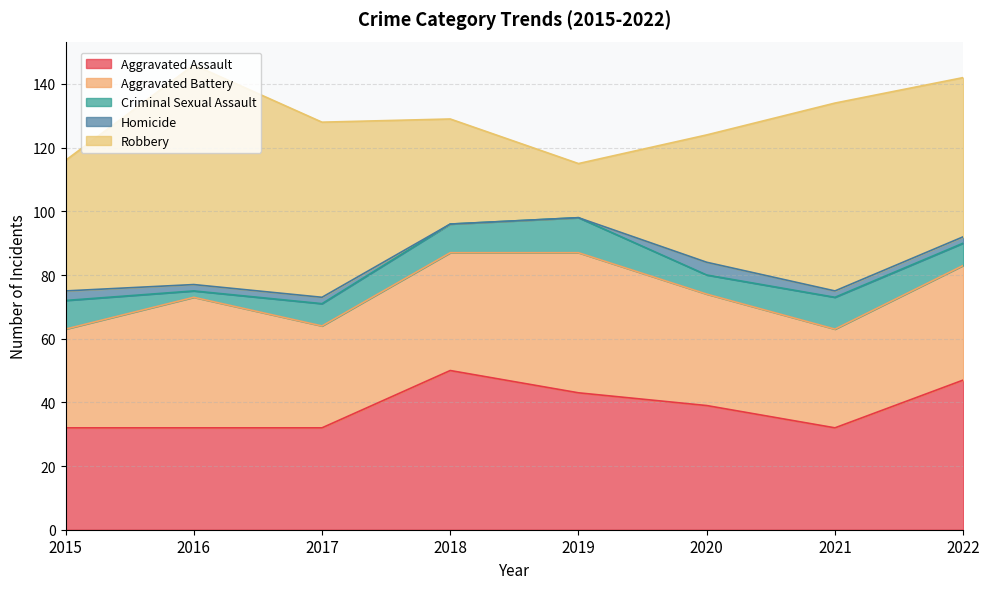

The Aggravated Battery series shows 14 at 2016. True or false?

False